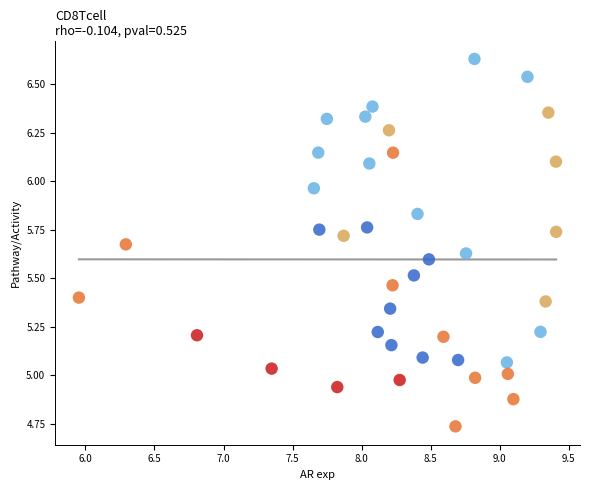

What is the range of X values (max minus min)?

3.5